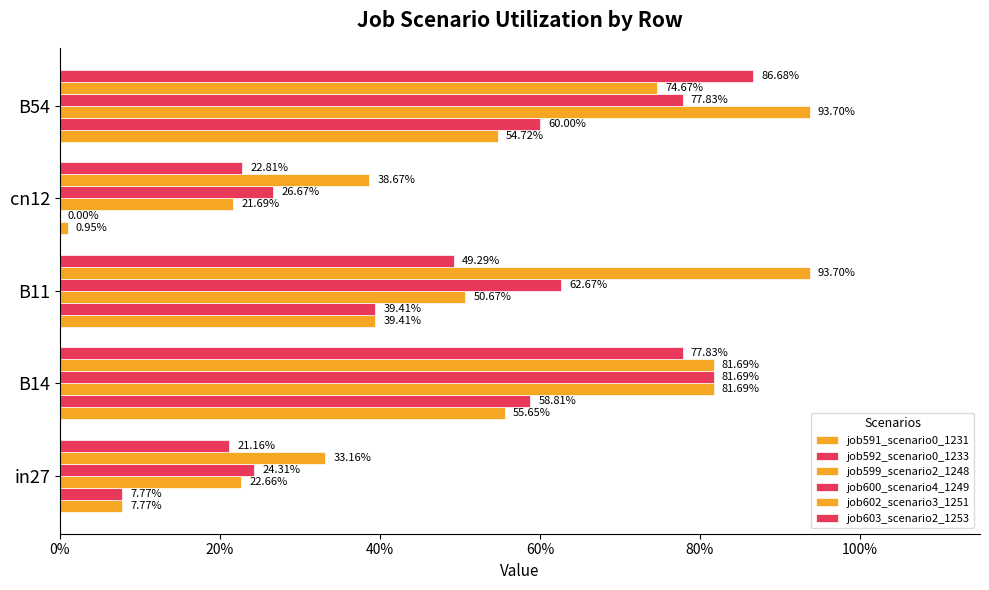

What is the sum of all job602_scenario3_1251 values?

3.2